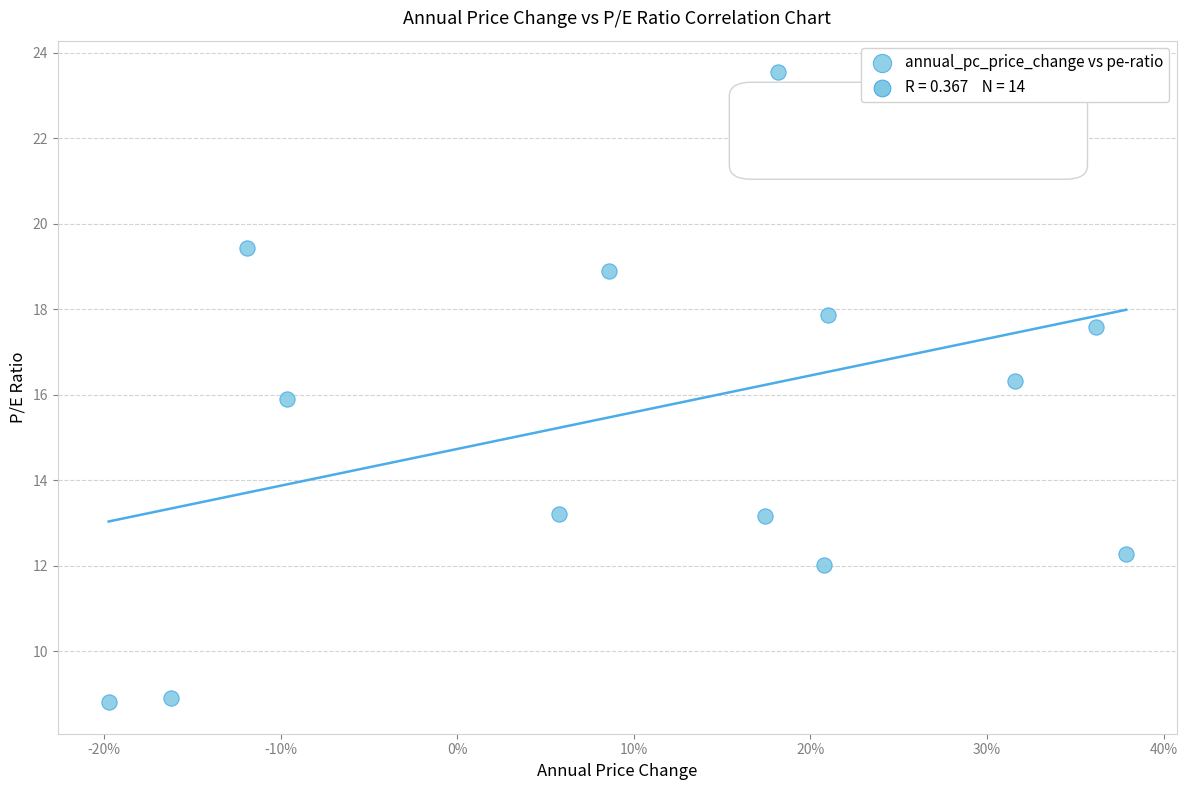

What is the range of X values (max minus min)?

0.6